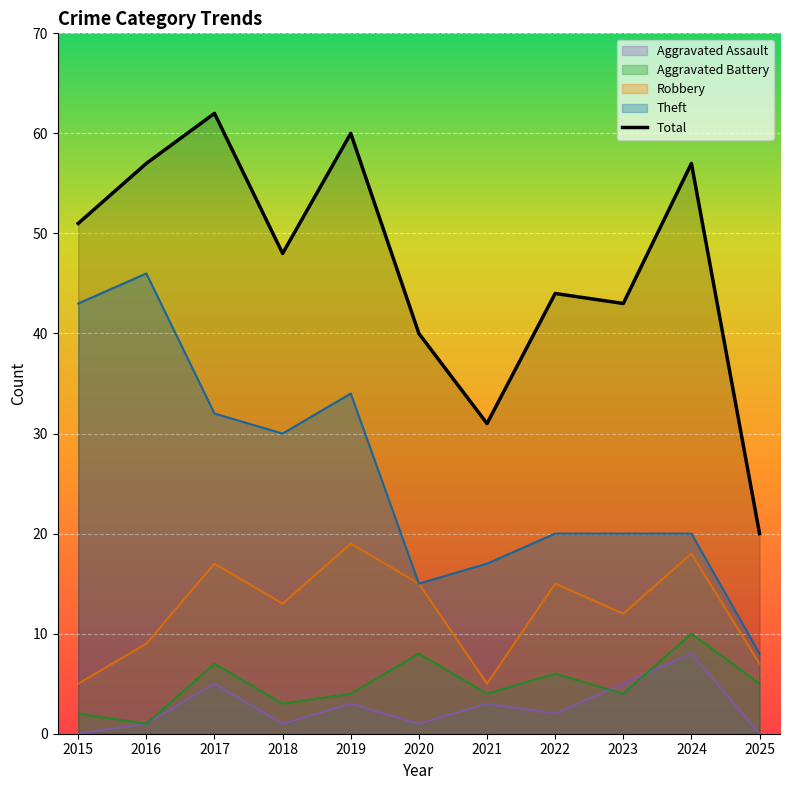

Reading right to left, extract all data points from this chart.

Robbery: 7	18	12	15	5	15	19	13	17	9	5
Theft: 8	20	20	20	17	15	34	30	32	46	43
Aggravated Battery: 5	10	4	6	4	8	4	3	7	1	2
Aggravated Assault: 0	8	5	2	3	1	3	1	5	1	0
Total: 20	57	43	44	31	40	60	48	62	57	51